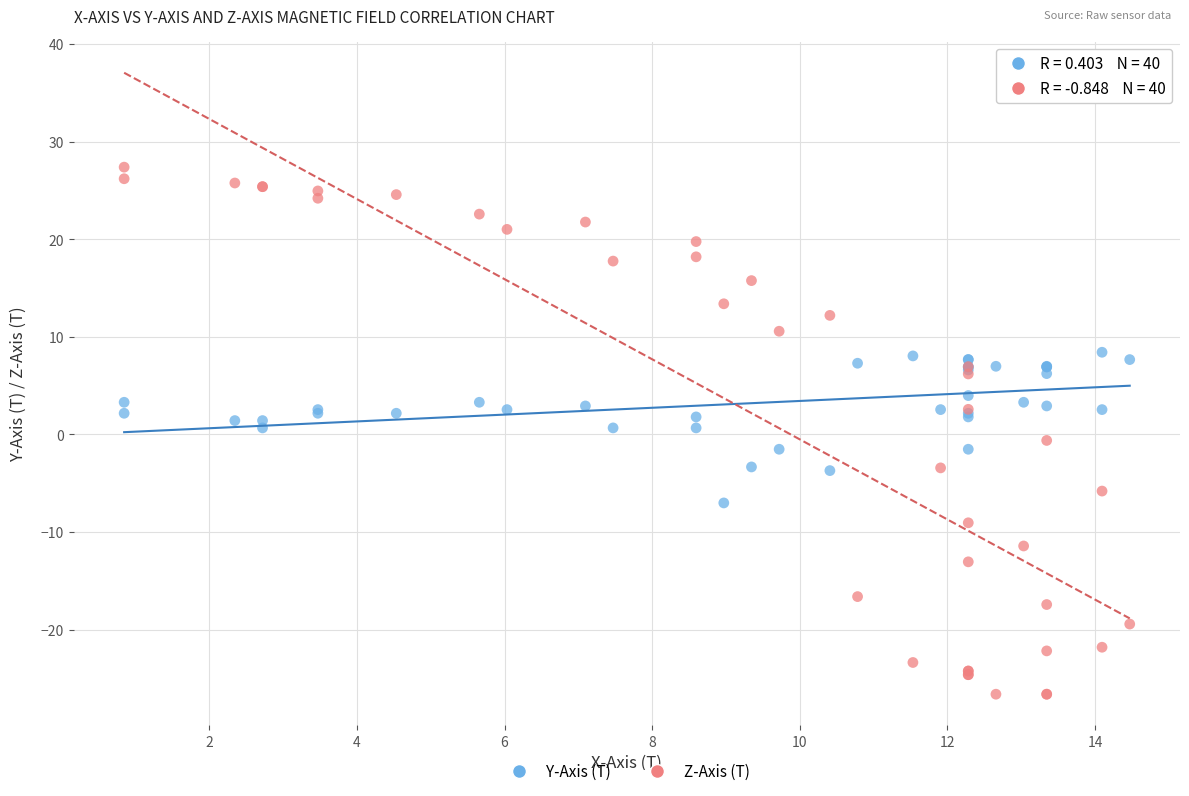

Which series has the widest spread of Y values?

Z-Axis (T)